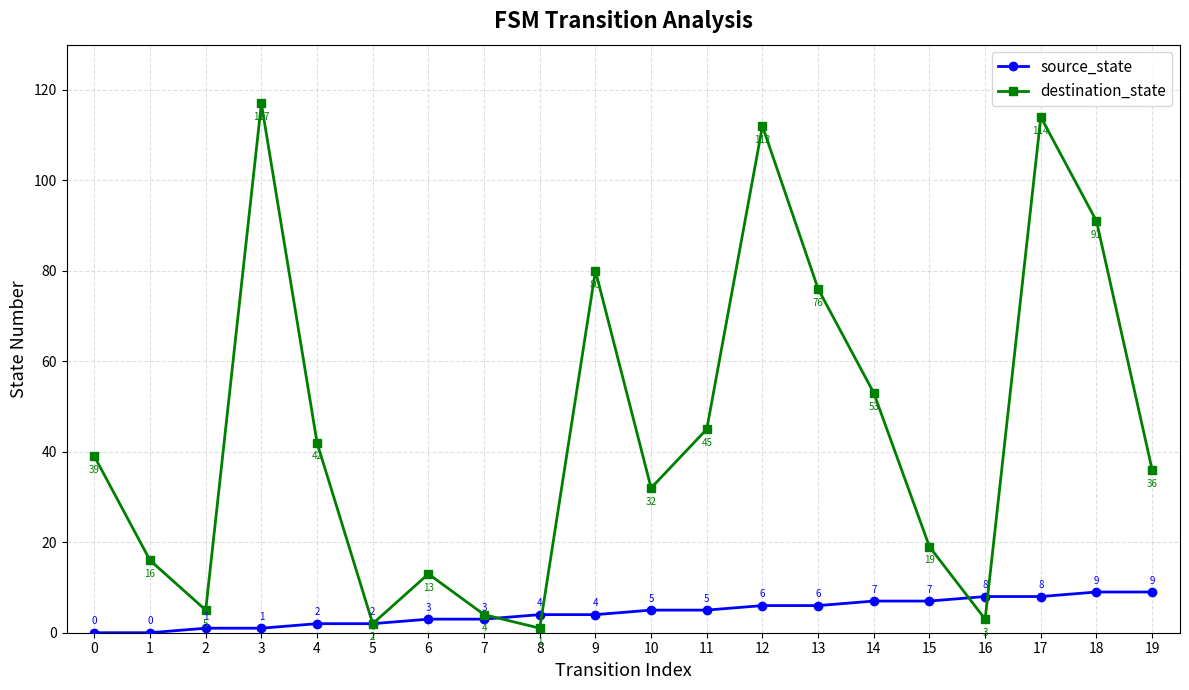

Which series has the largest range (max minus min)?

destination_state